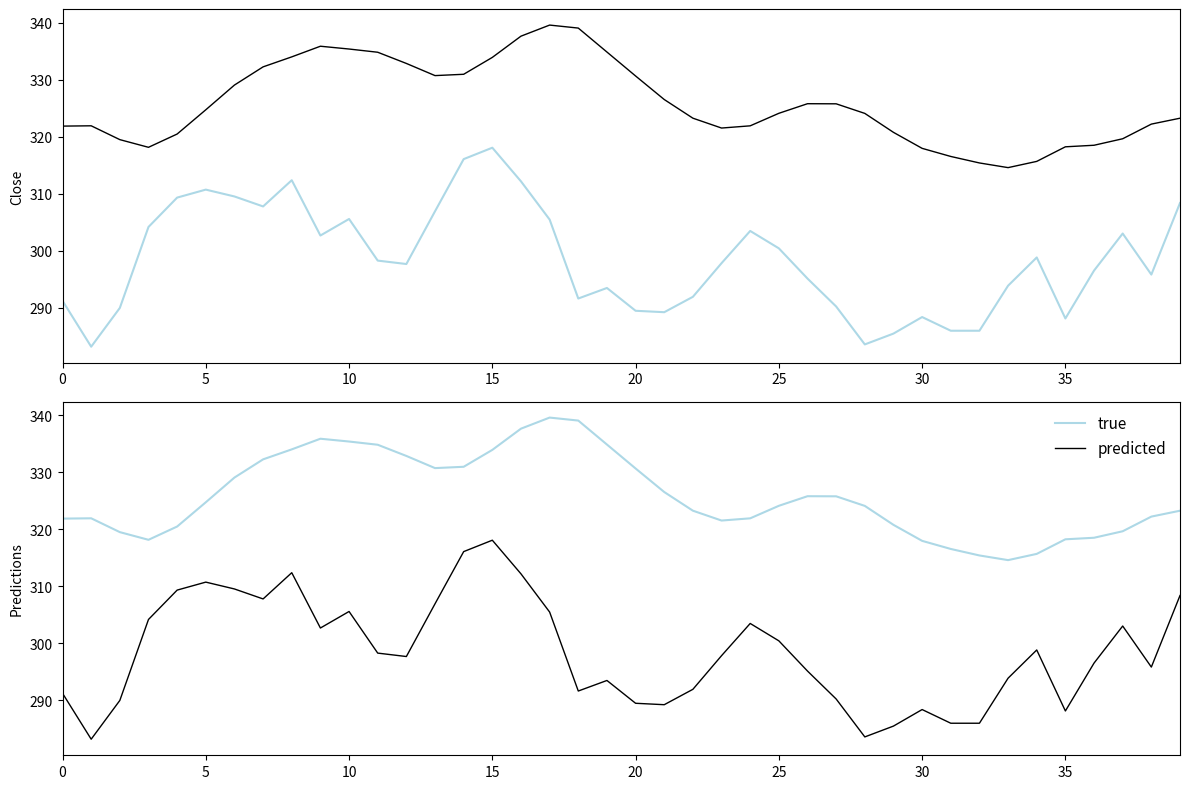

What is the difference between the maximum and second lowest values in the true series?

24.2